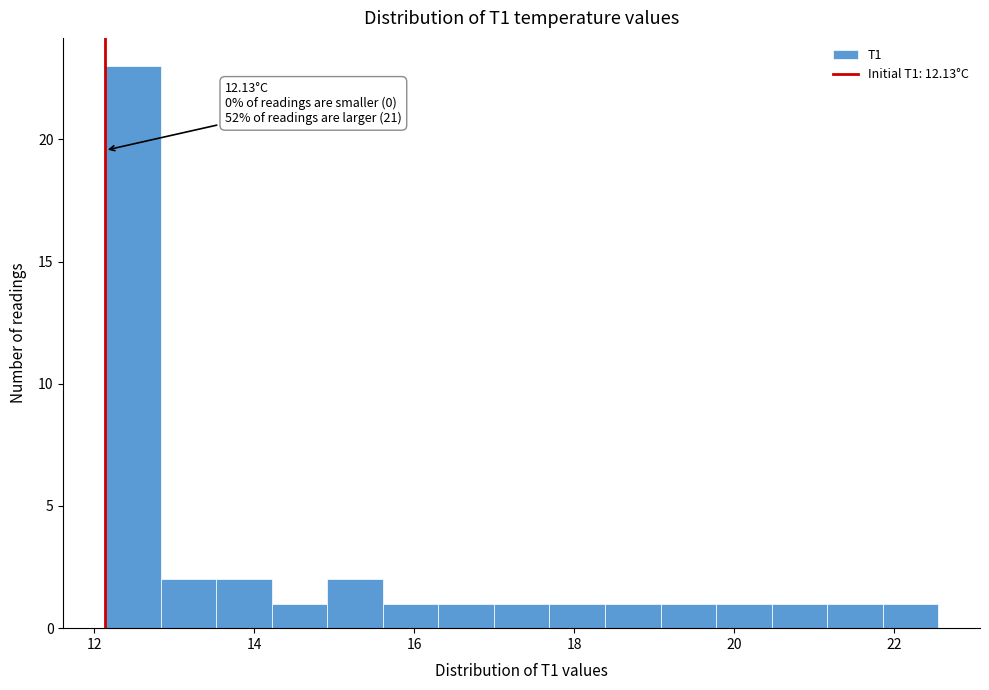

Read against the x-axis, roughly where is the centre of the tallest bar?

12.4